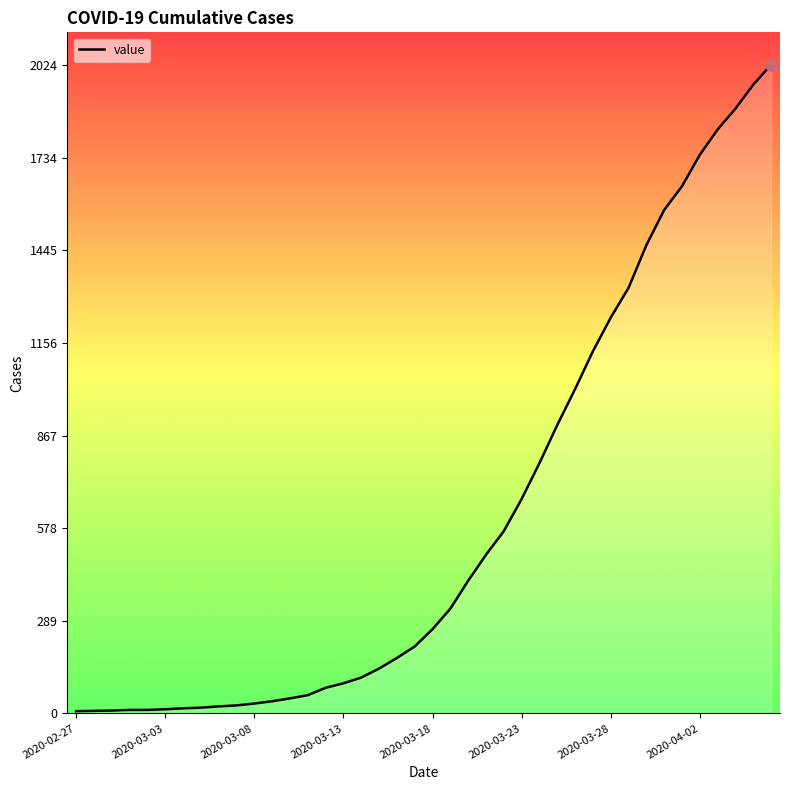

What is the greatest value displayed?

2024